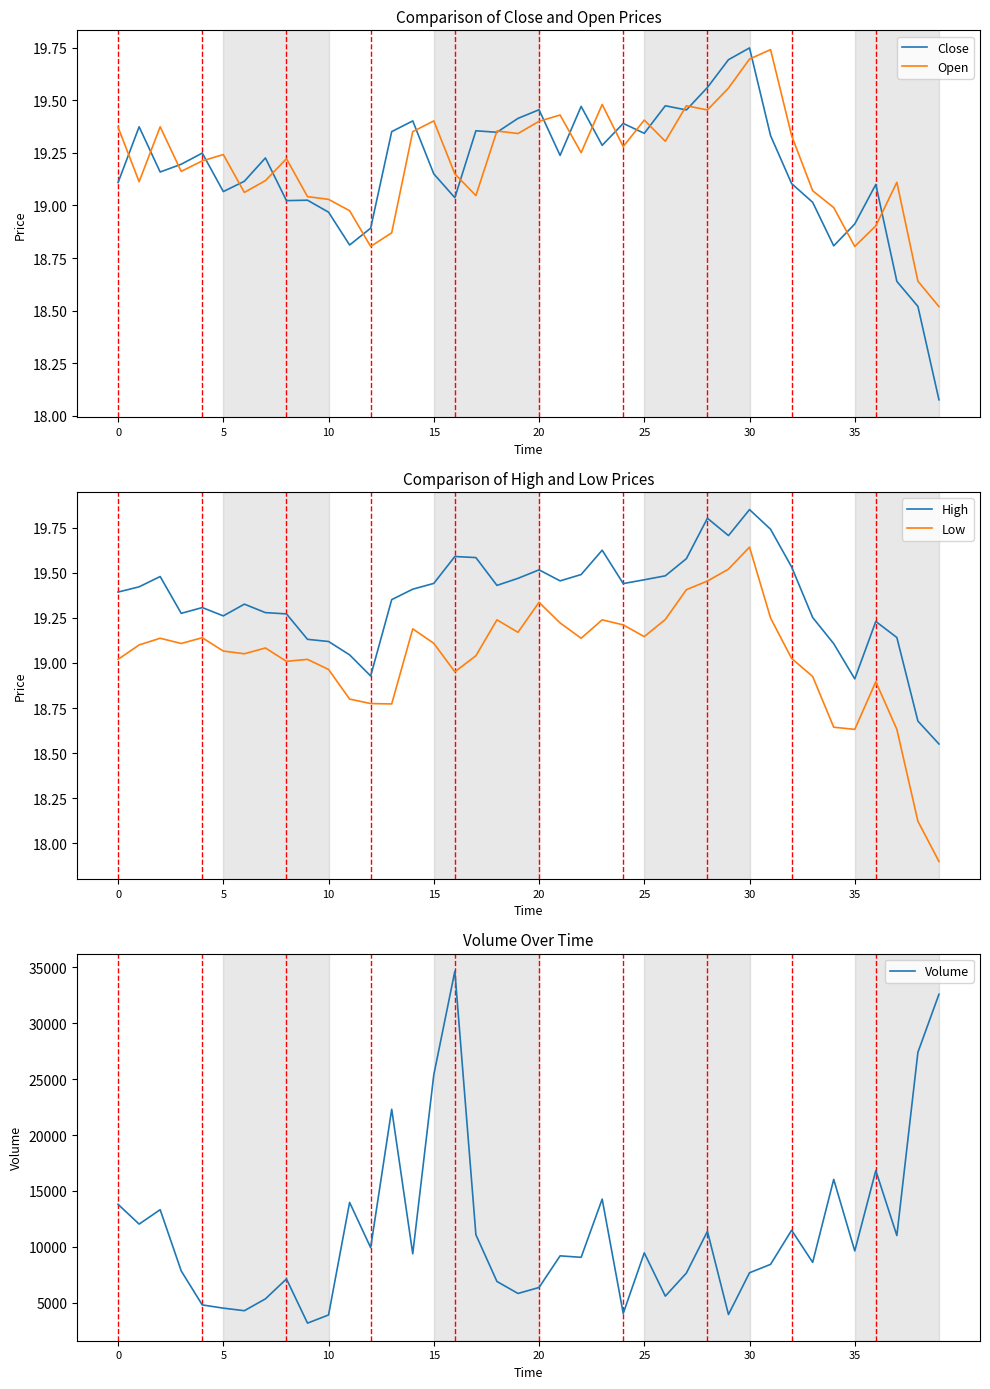

The value of Open at 5 is 25.5. True or false?

False